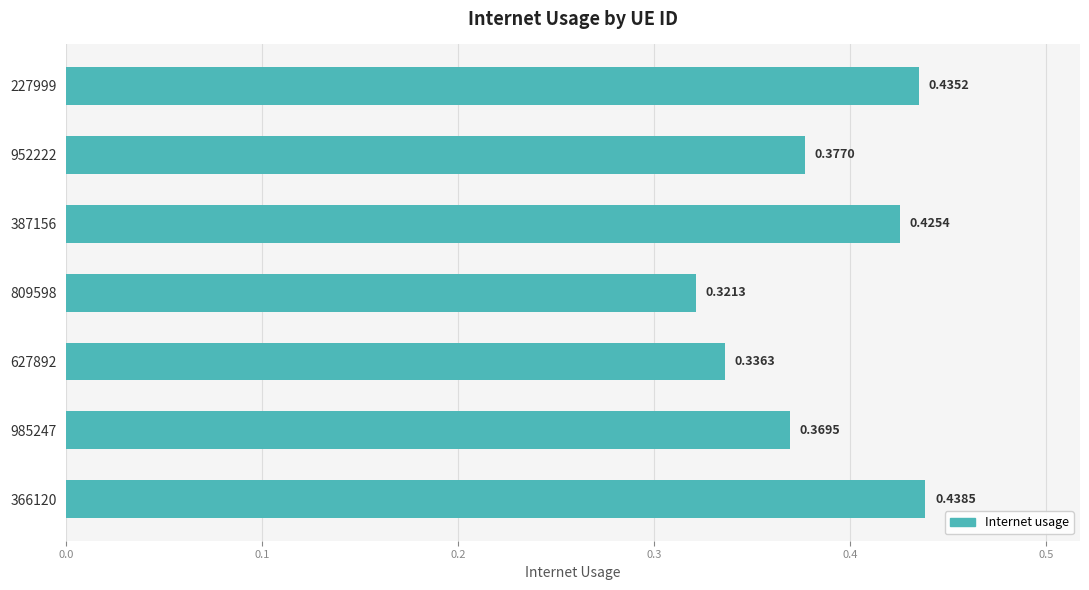

What is the change in value from 809598 to 366120?

+0.1